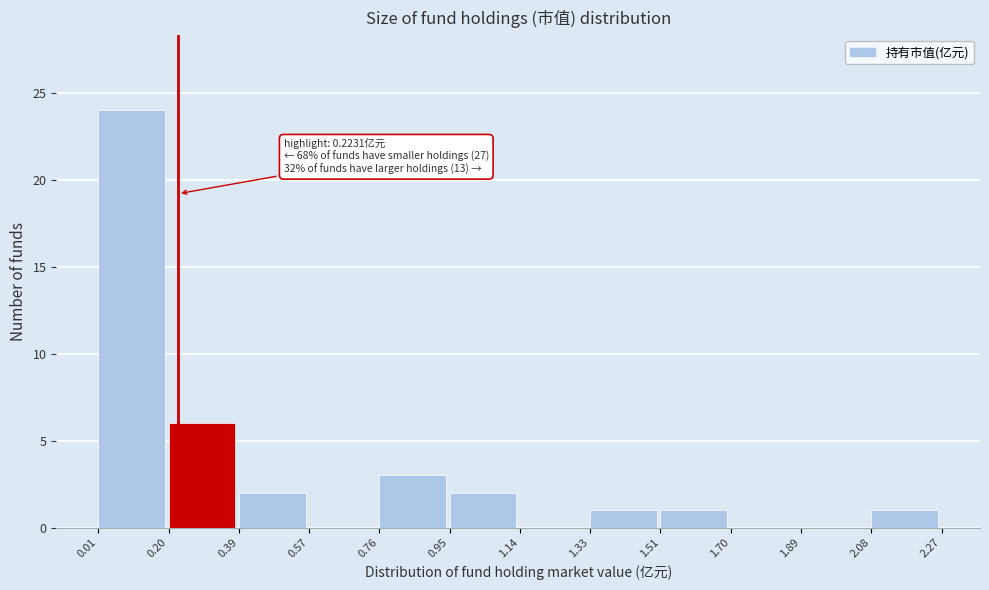

Over which range of the x-axis is the bar tallest?

0.01 to 0.20